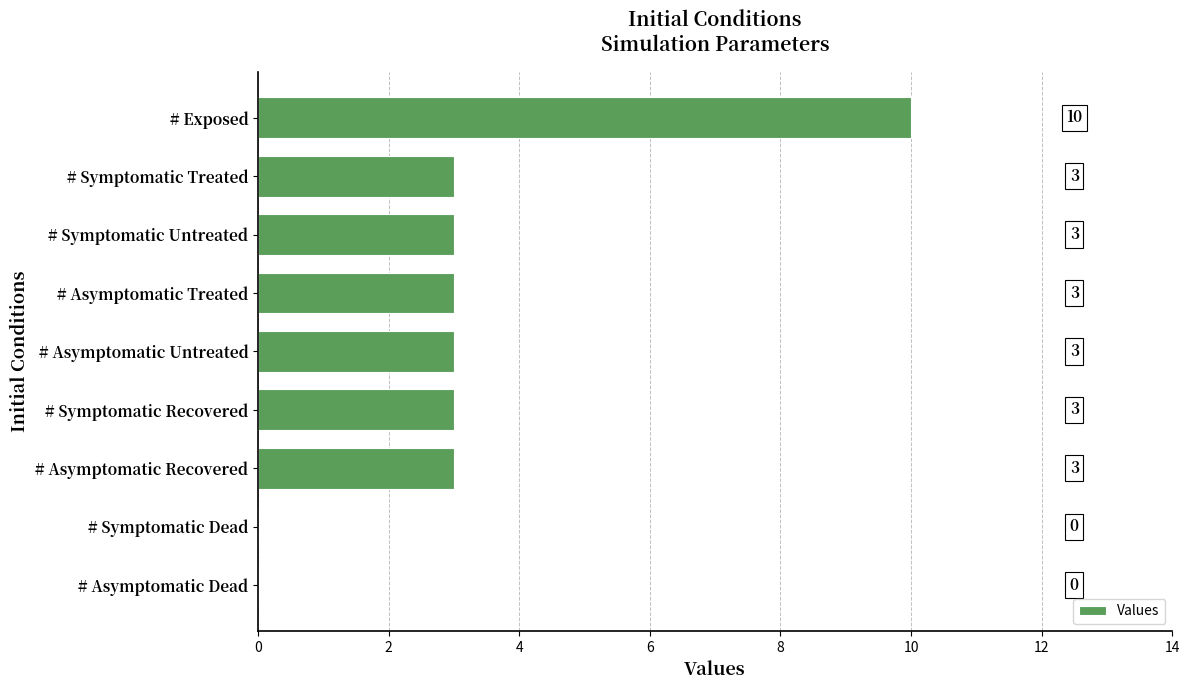

What is the maximum value shown in the chart?

10